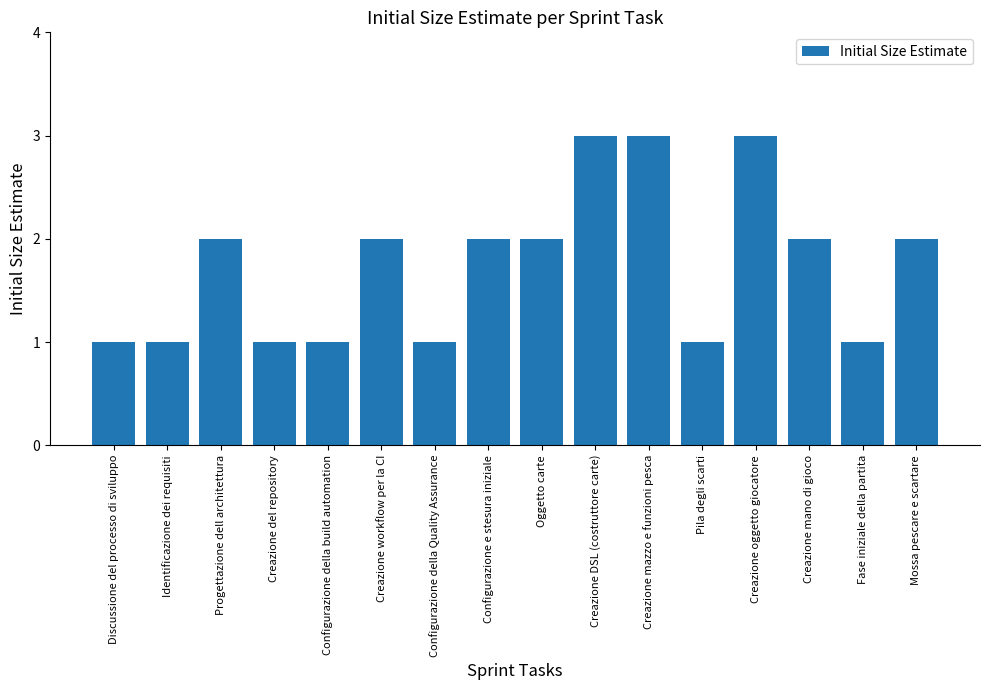

What position from the right is Creazione mazzo e funzioni pesca?

6